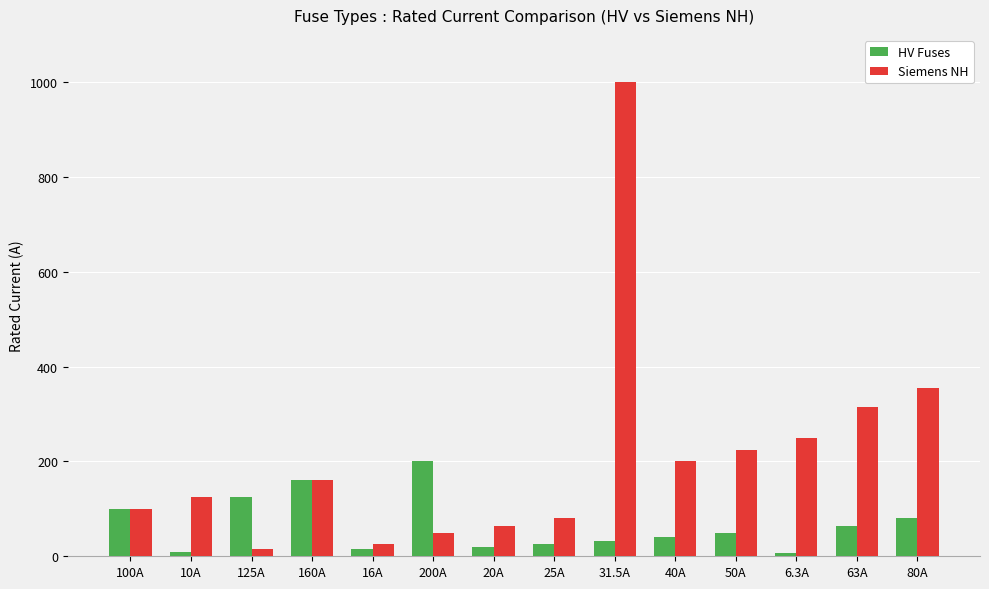

The value of HV Fuses at 80A is 80.0. True or false?

True